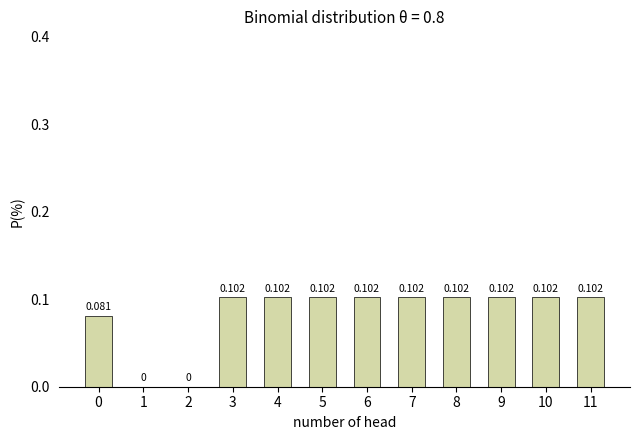

What is the greatest value displayed?

0.1